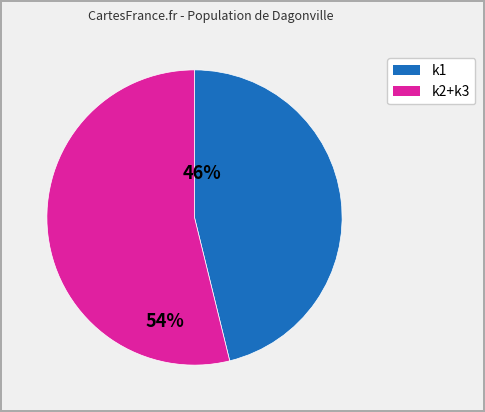

Does any single category account for the majority?

Yes